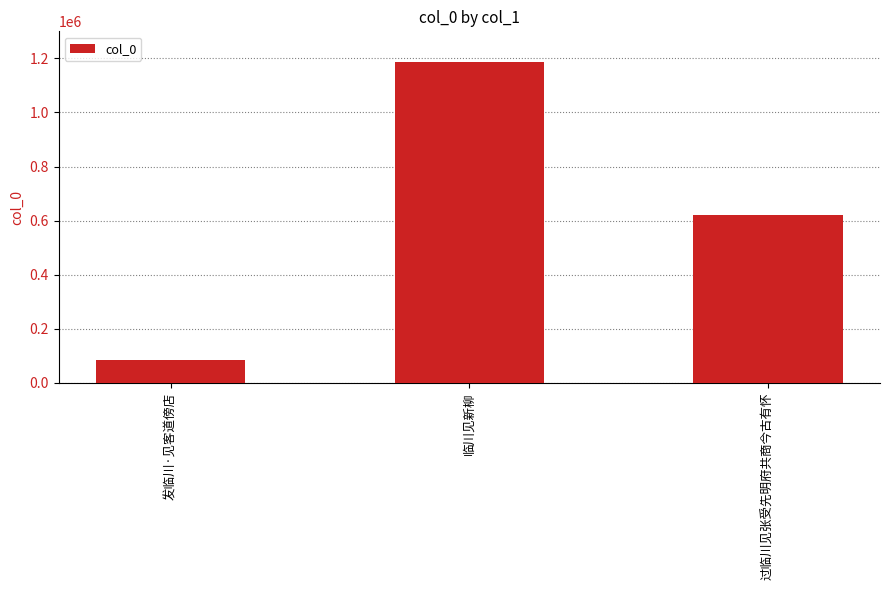

What is the label of the 3rd bar from the right?

发临川·见客道傍店